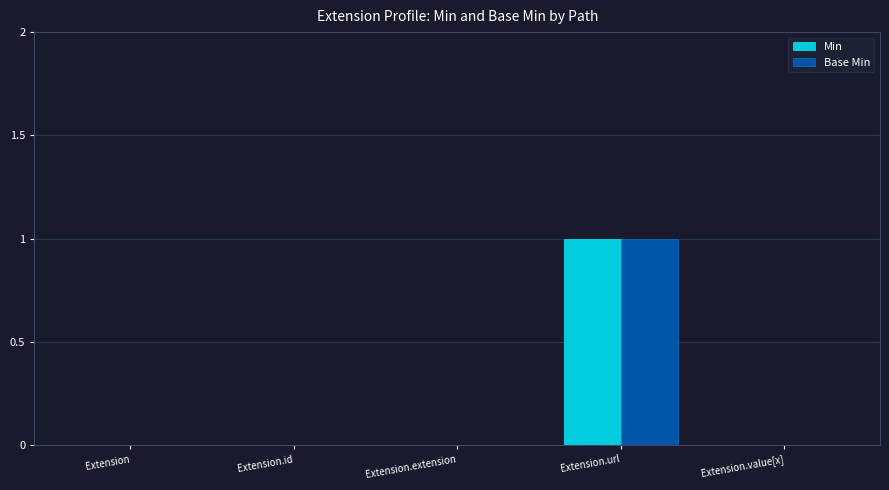

At which category does the chart reach its peak across all series?

Extension.url